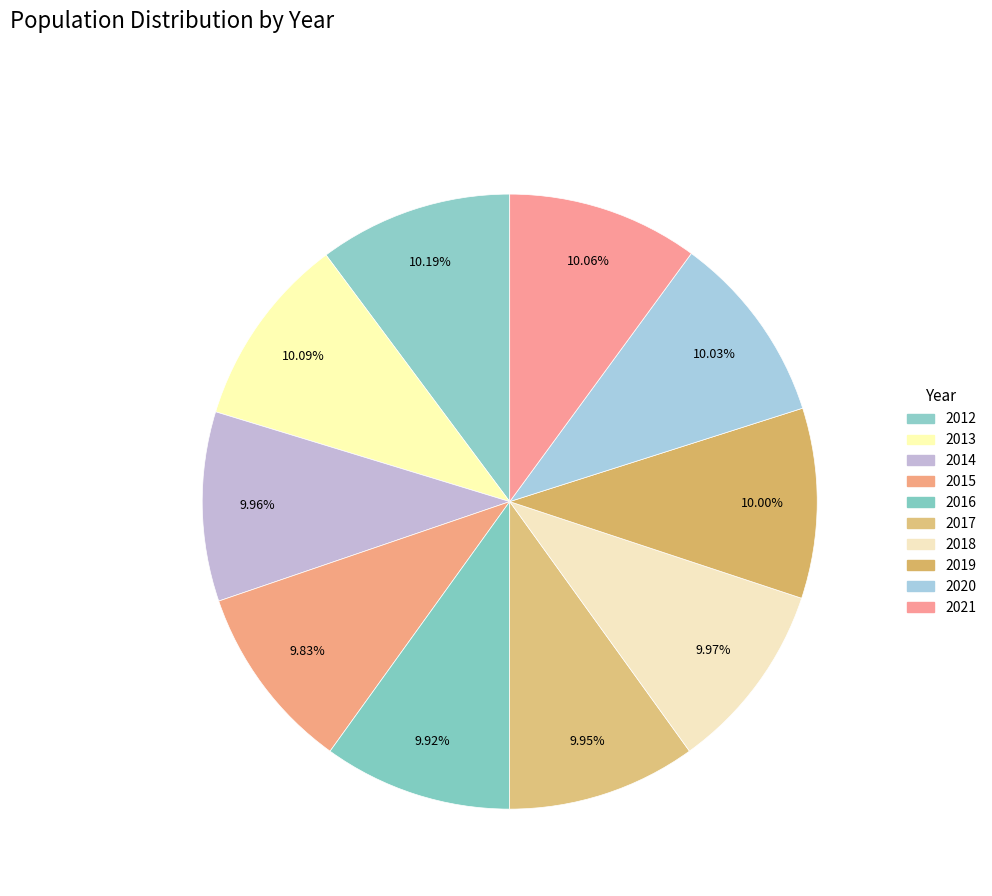

How many slices are in this pie chart?

10